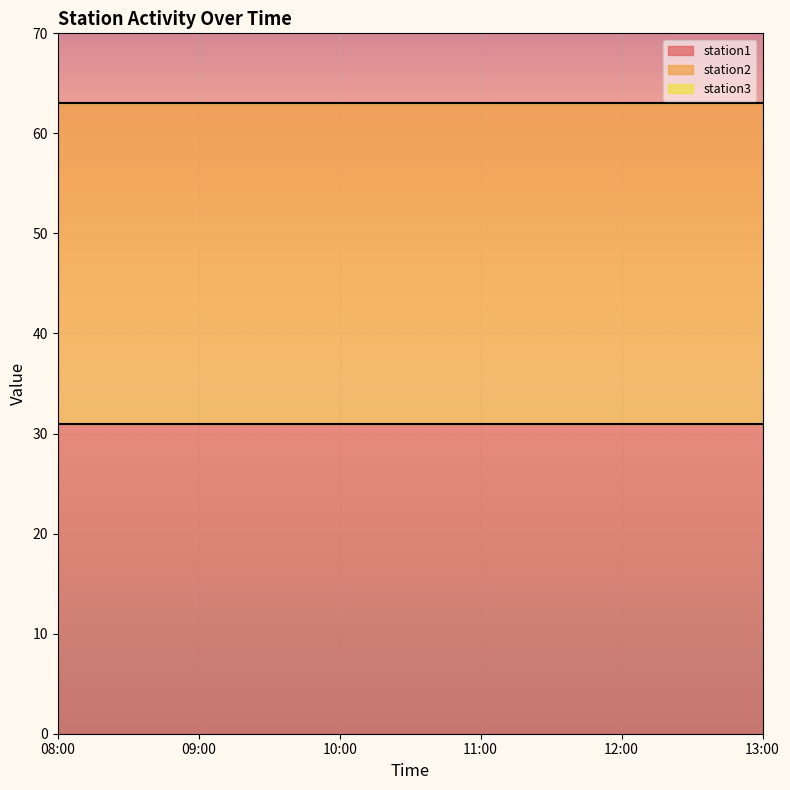

True or false: station1 and station2 intersect in this chart.

False